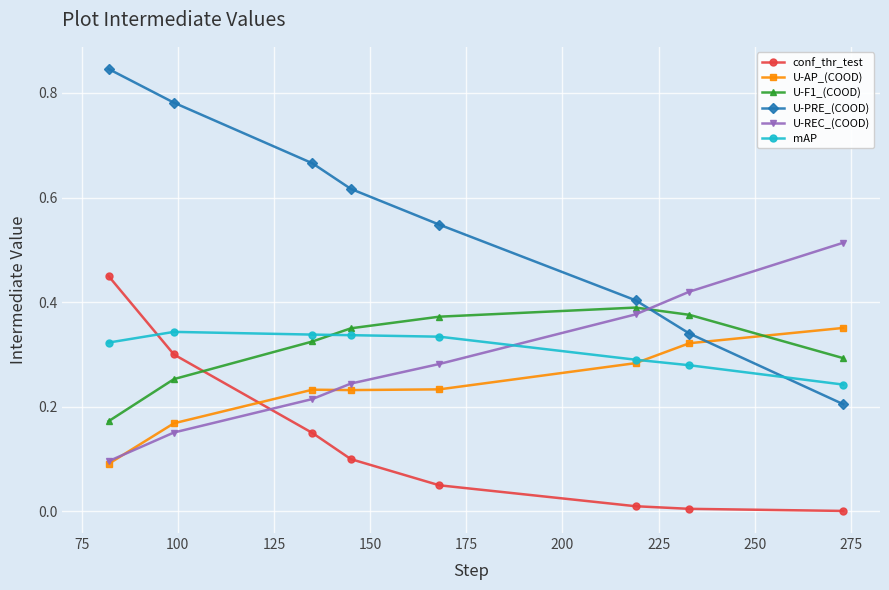

Which series has the largest range (max minus min)?

U-PRE_(COOD)